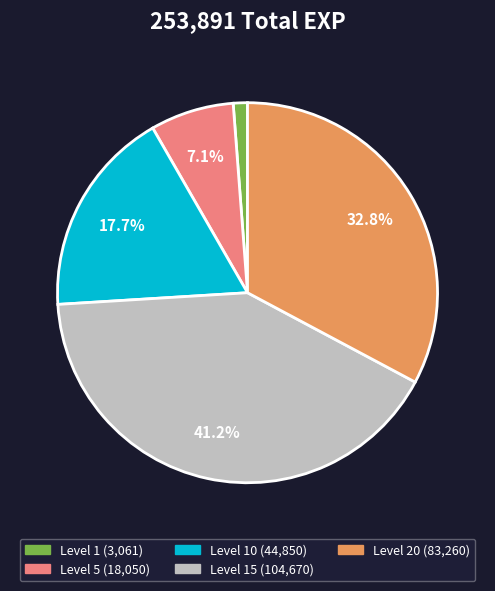

Is there a majority slice in this chart?

No